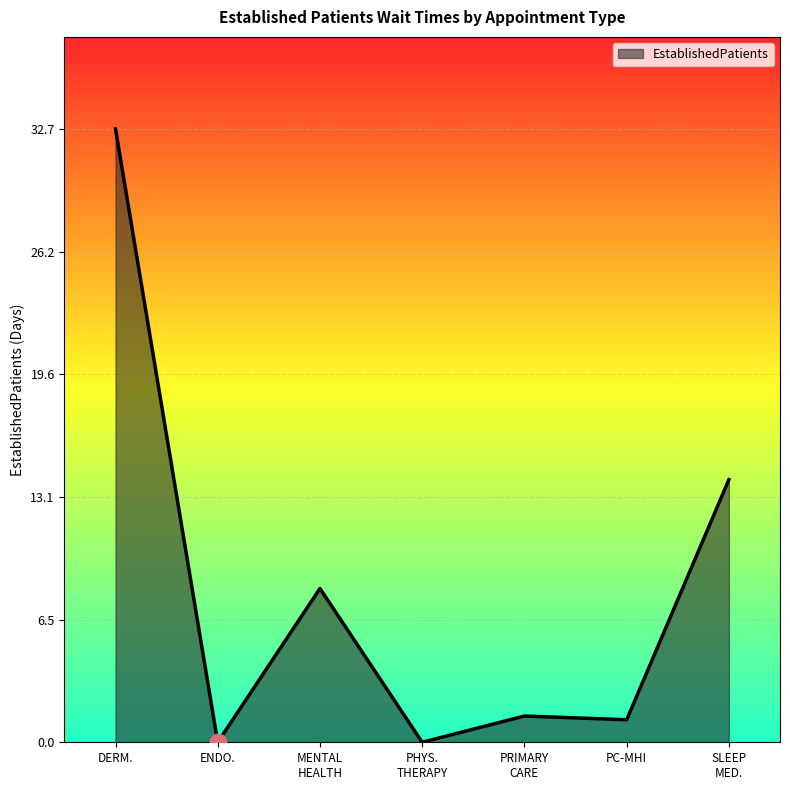

What is the greatest value displayed?

32.7